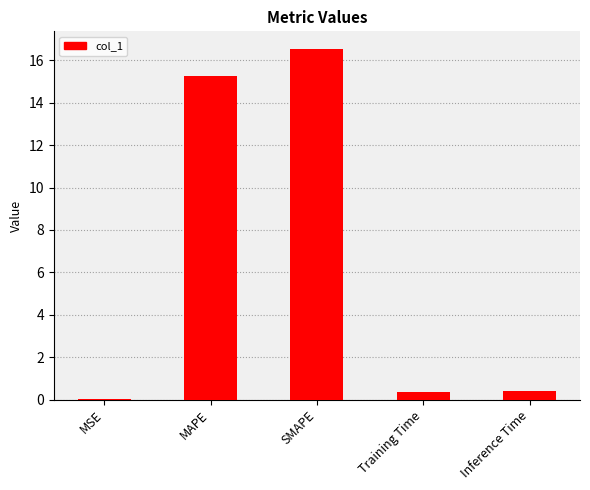

Count the number of data series in this chart.

1